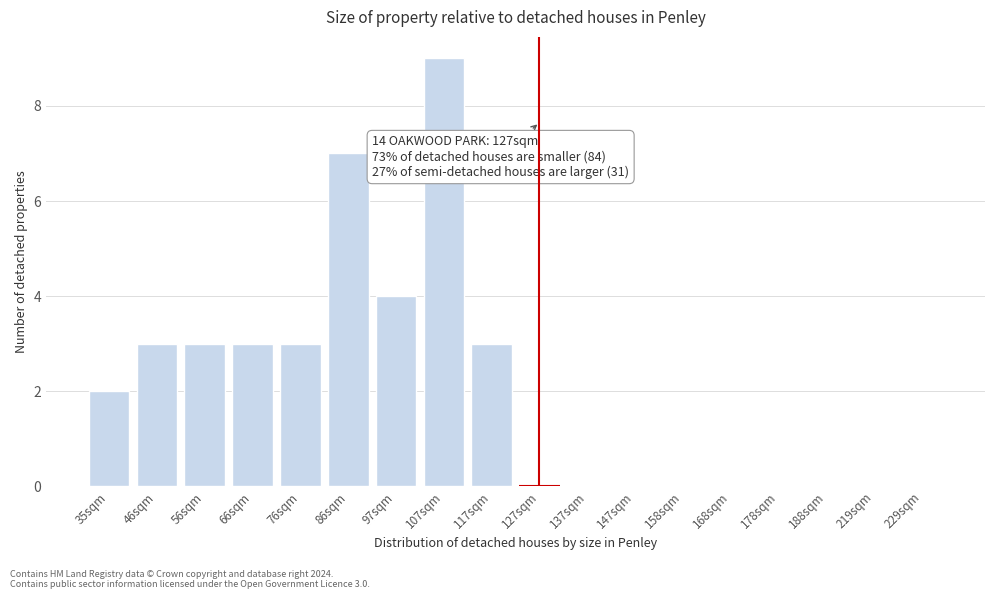

Reading right to left, what are all the values shown in this chart?

229sqm=0	219sqm=0	188sqm=0	178sqm=0	168sqm=0	158sqm=0	147sqm=0	137sqm=0	127sqm=0	117sqm=3	107sqm=9	97sqm=4	86sqm=7	76sqm=3	66sqm=3	56sqm=3	46sqm=3	35sqm=2